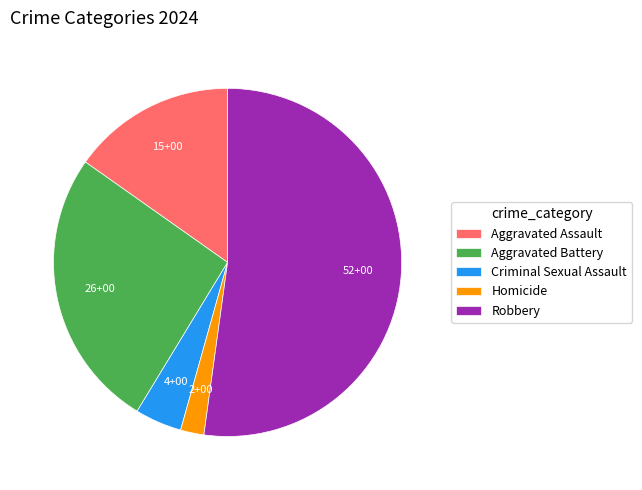

Which slice represents more than half of the pie?

Robbery